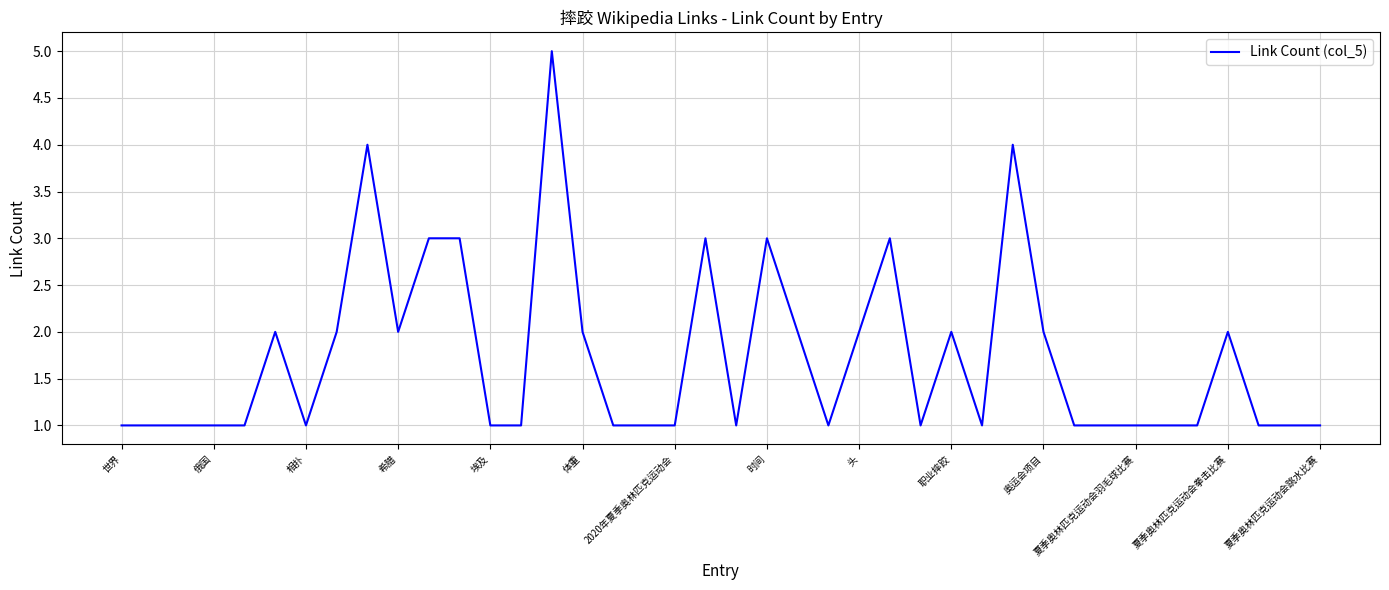

What is the difference between the maximum and minimum values?

4